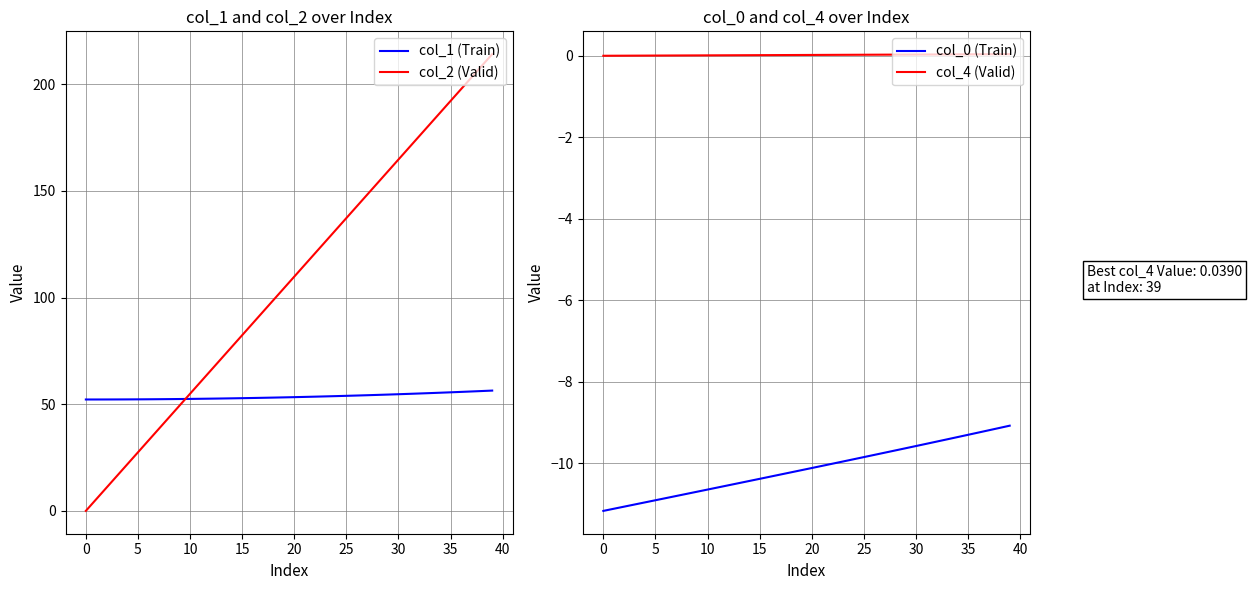

The value of col_1 (Train) at 23 is 77.7. True or false?

False